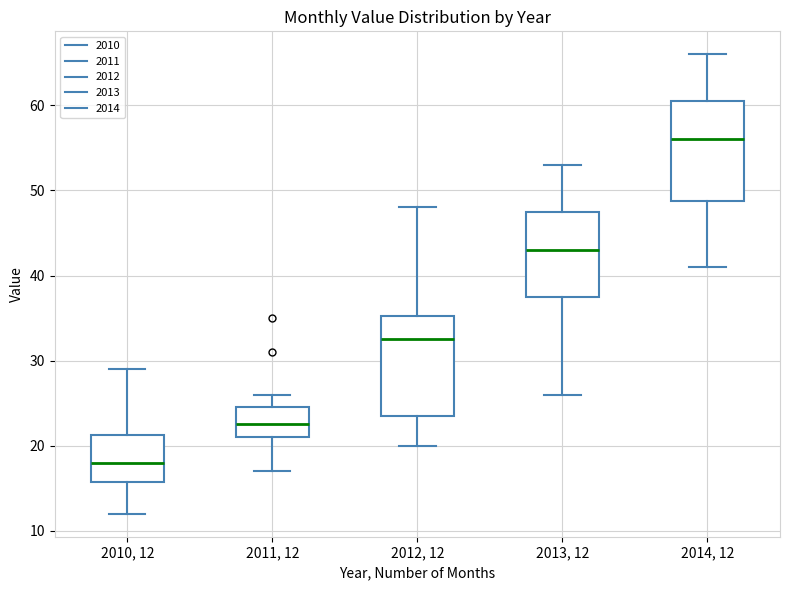

Where is the upper edge of the box for 2010, 12 on the y-axis? The values are not printed on the chart, so give them approximately, as read against the axis.

21